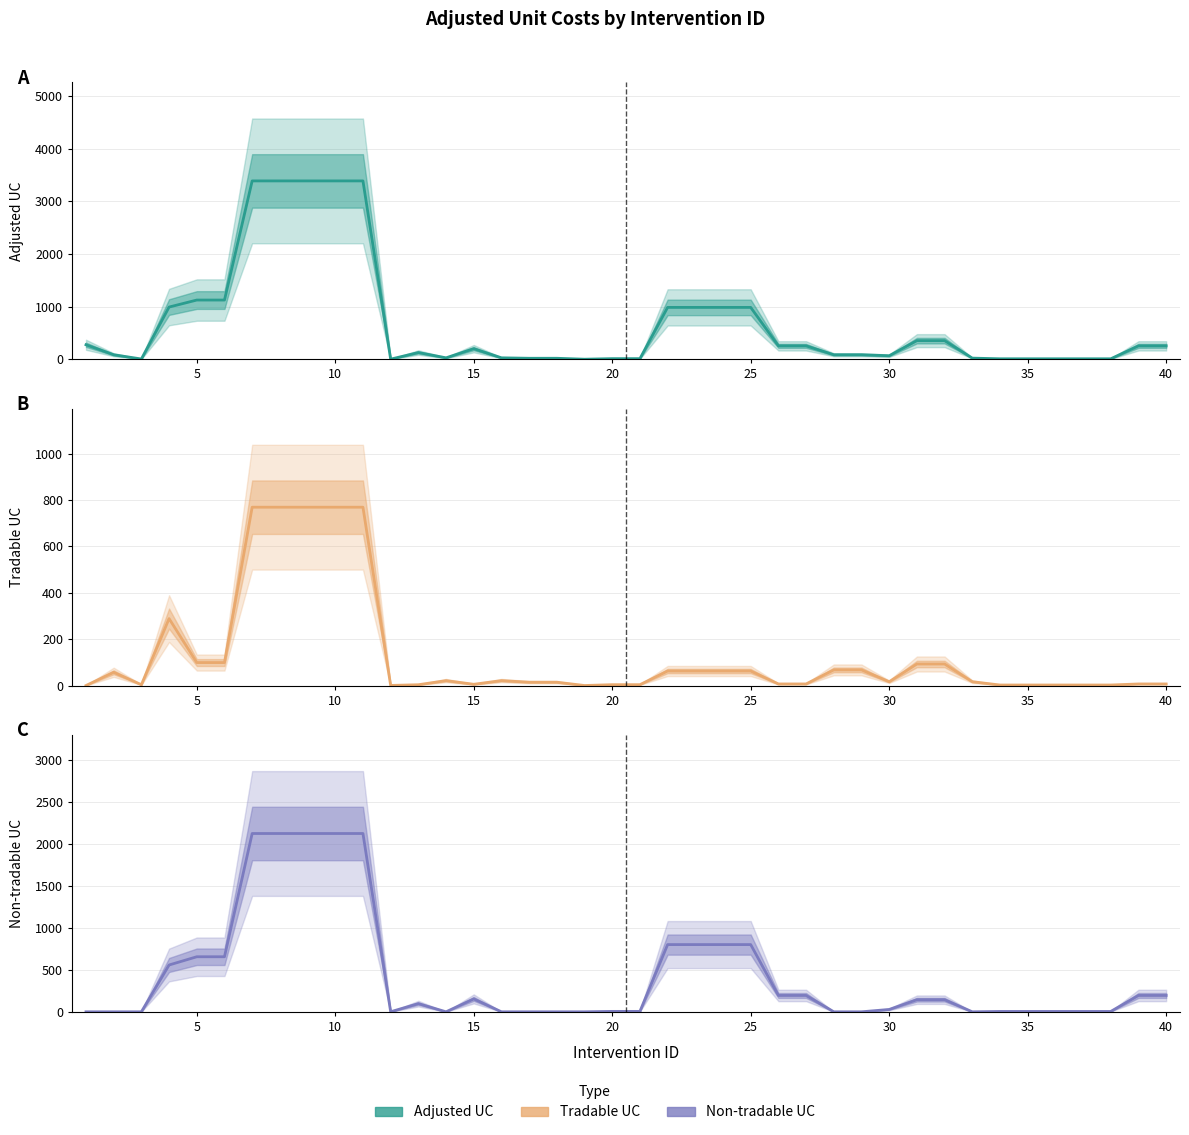

How many lines are shown in the chart?

3